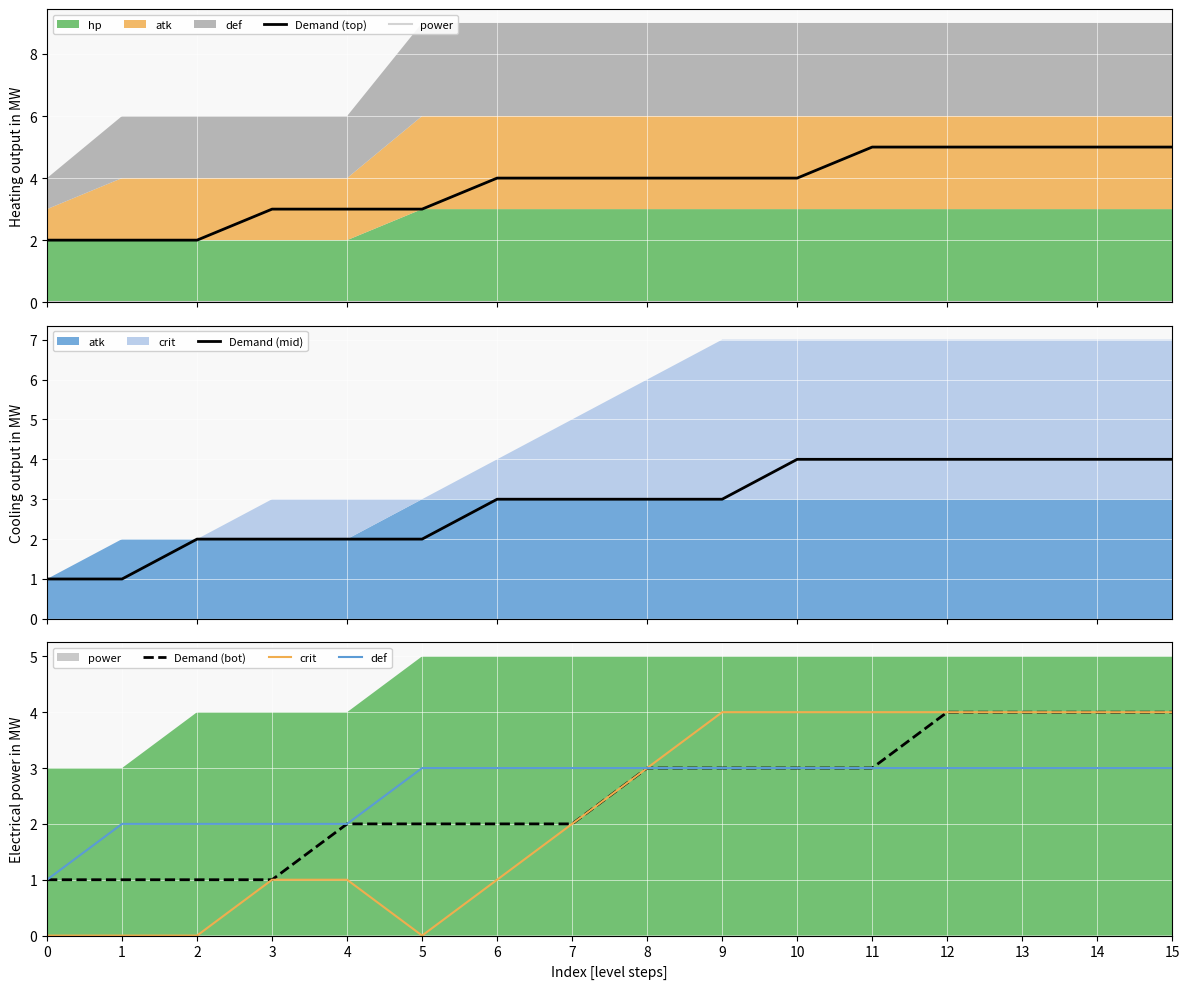

What is the total value across all series at 12?

20